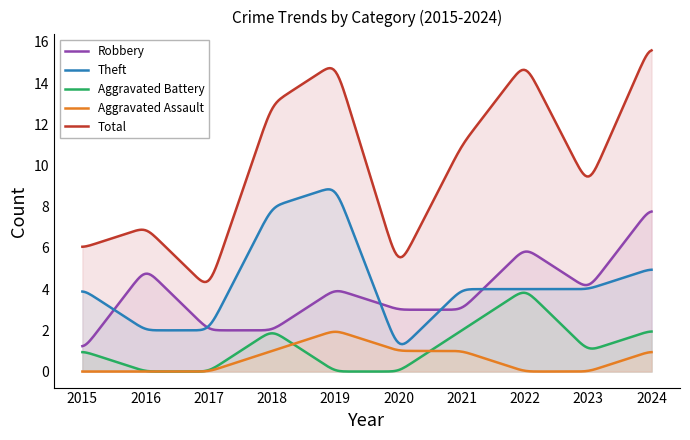

What is the sum of the Aggravated Assault values at 2016 and 2020?

1